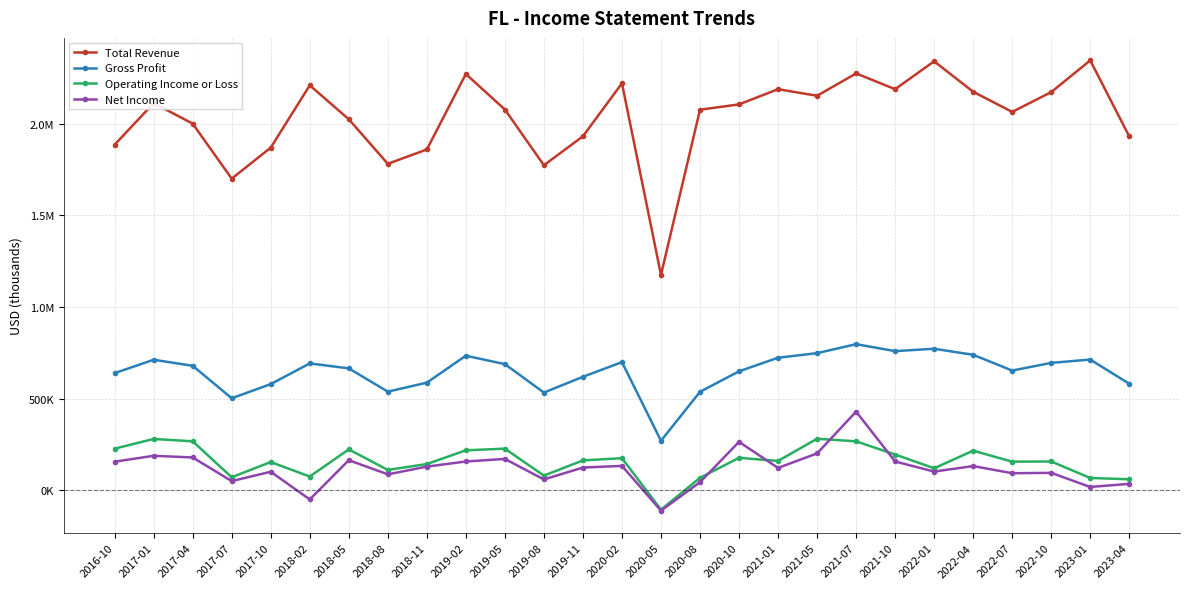

The value of Gross Profit at 2023-01 is 714000. True or false?

True